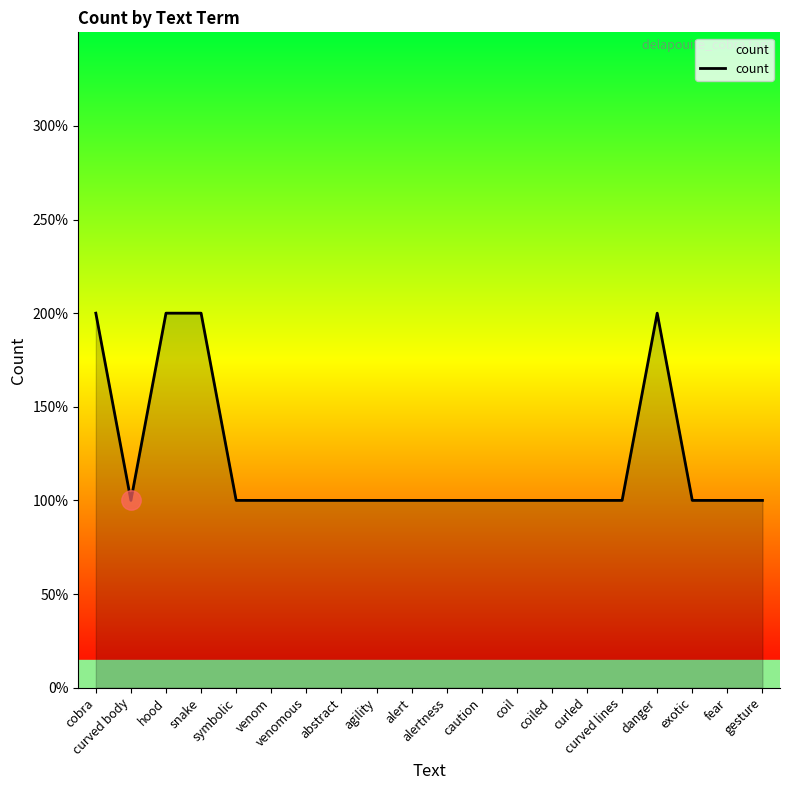

The value at venom is 1. True or false?

True